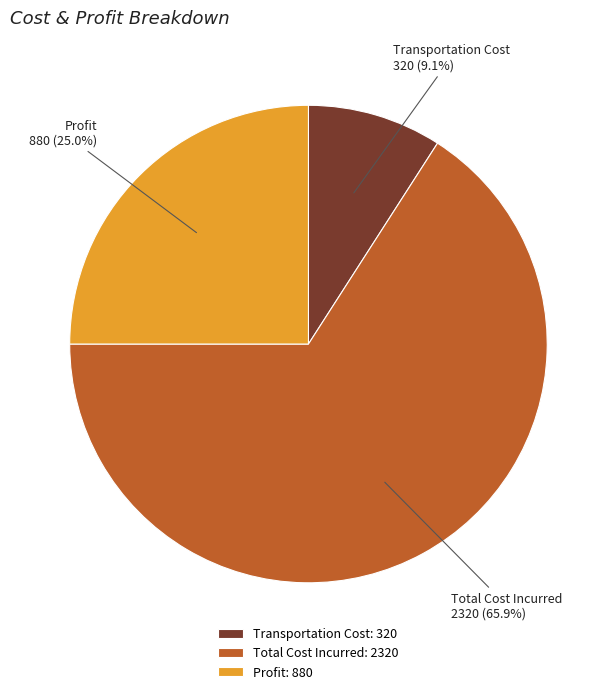

What percentage is the Transportation Cost slice, to the nearest percent?

9%